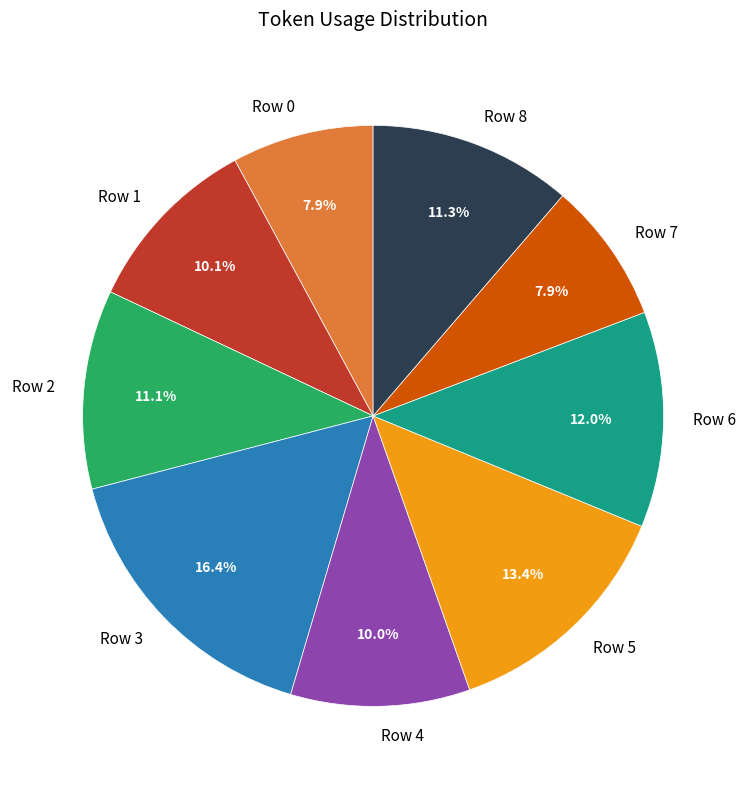

To the nearest percent, what is the difference between the largest and smallest slice percentages?

8%